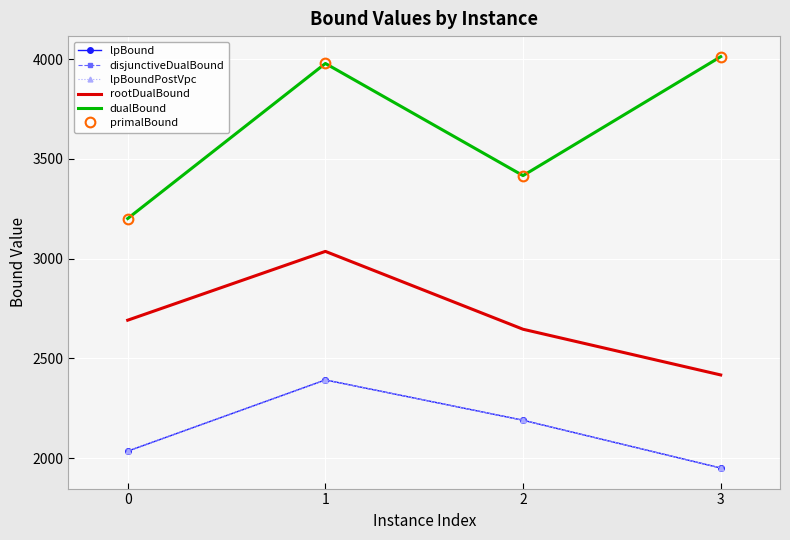

At how many categories does at least one series exceed 2549?

4